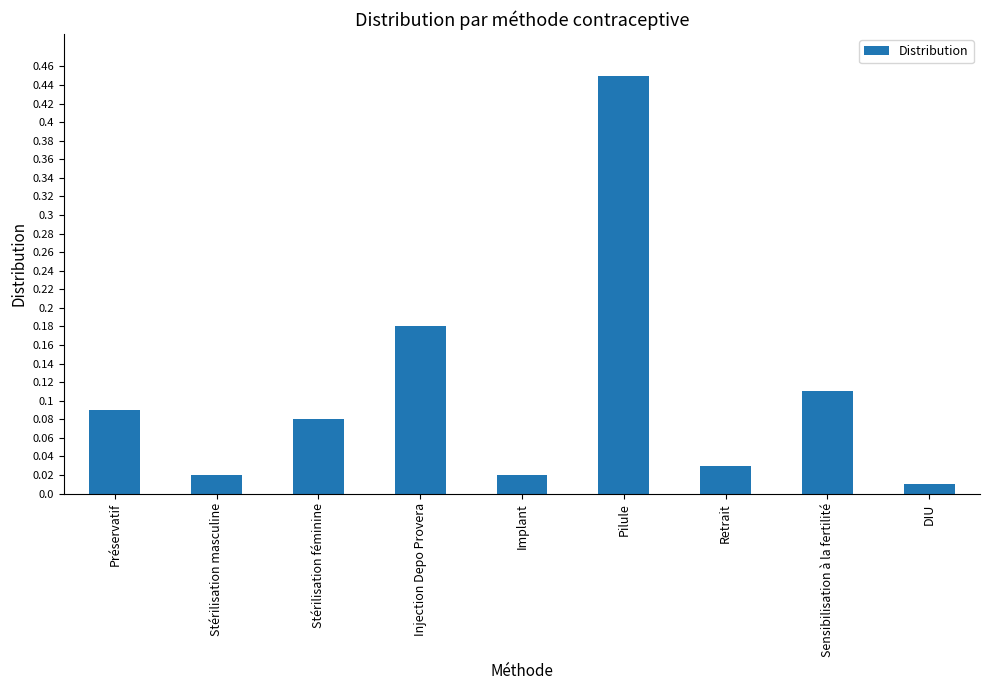

At which category does the chart reach its peak across all series?

Pilule